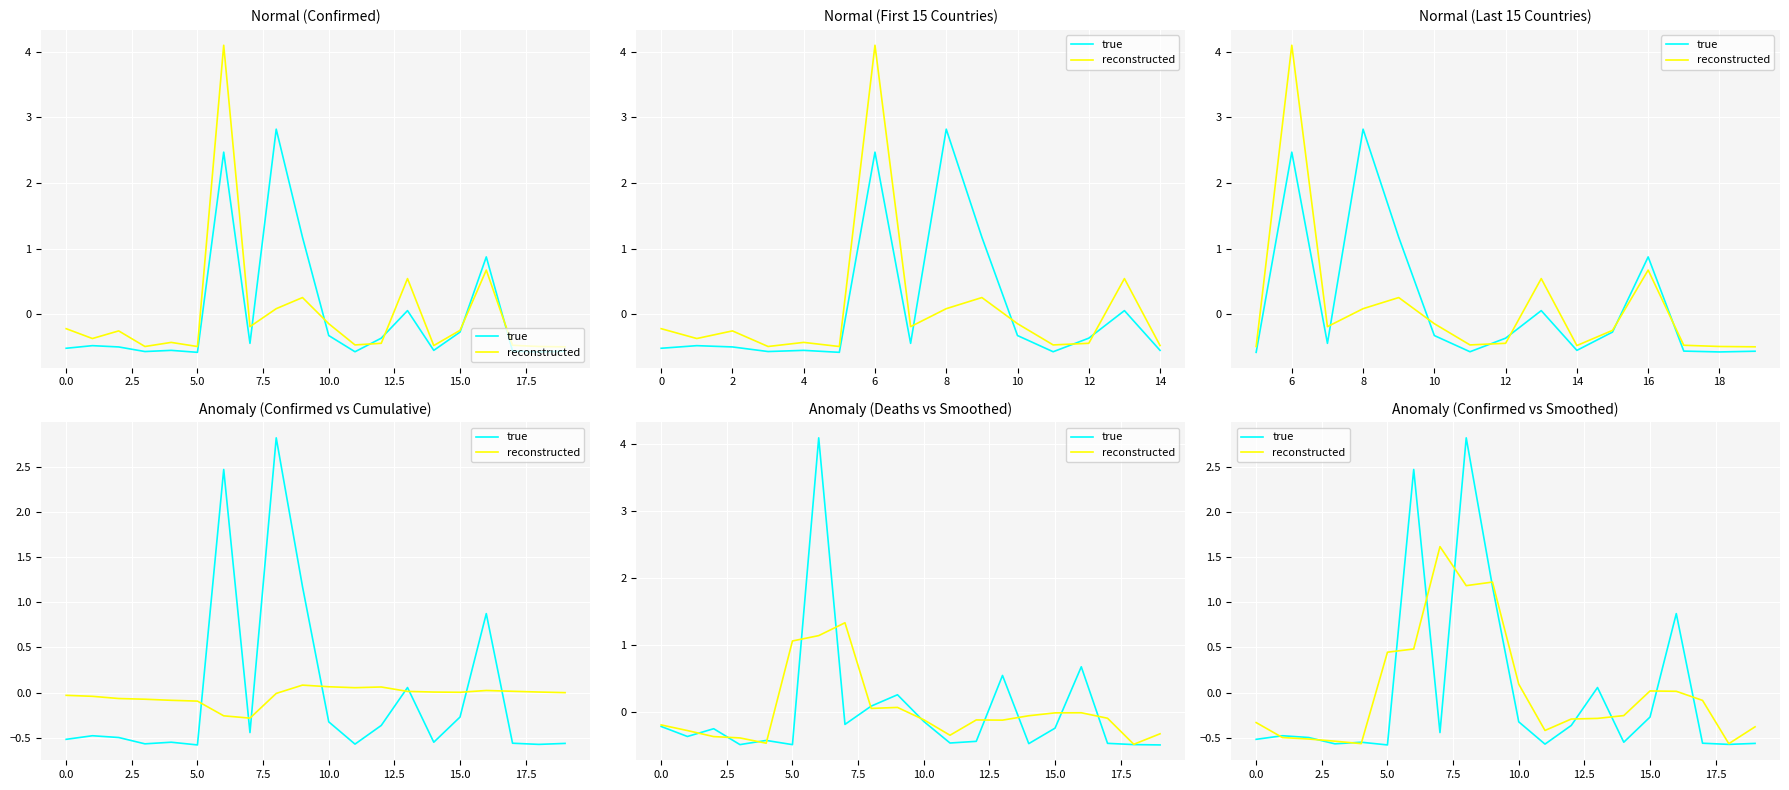

How many series are shown in this chart?

2